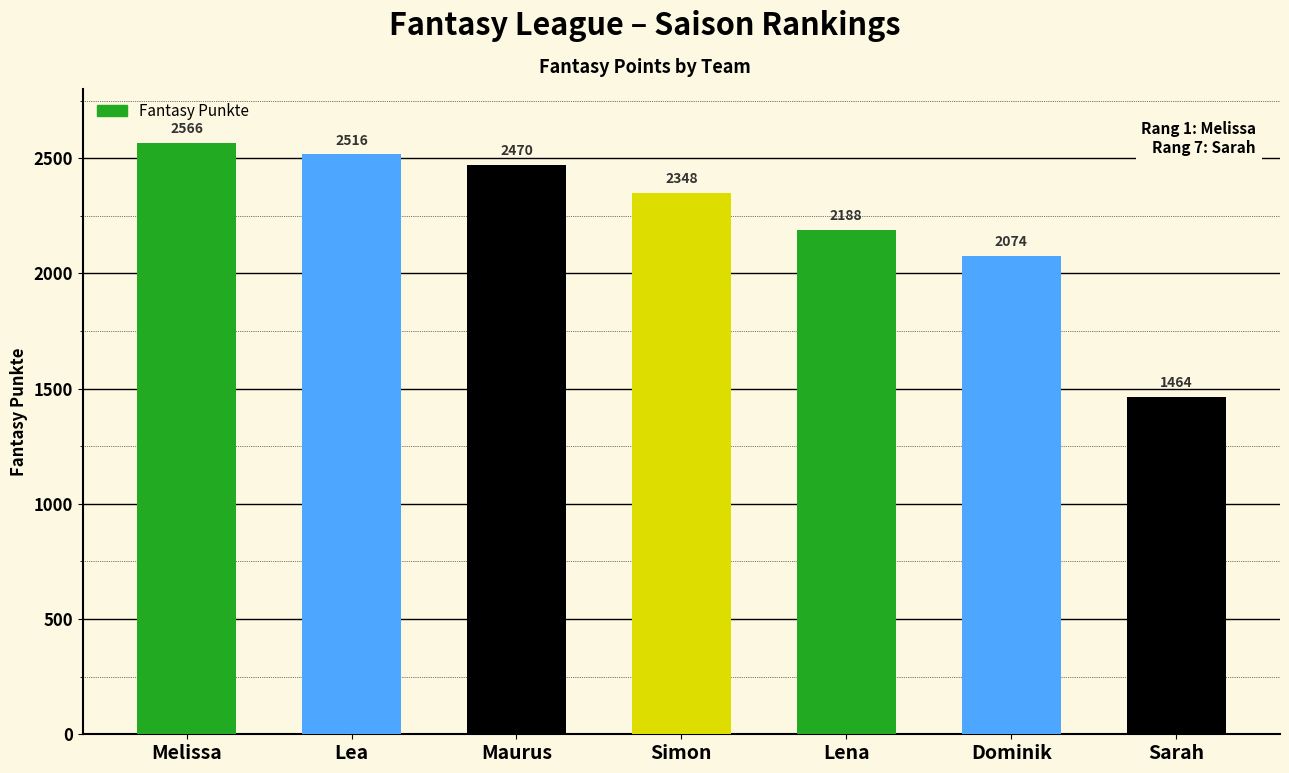

What is the difference between the values at Simon and Maurus?

122